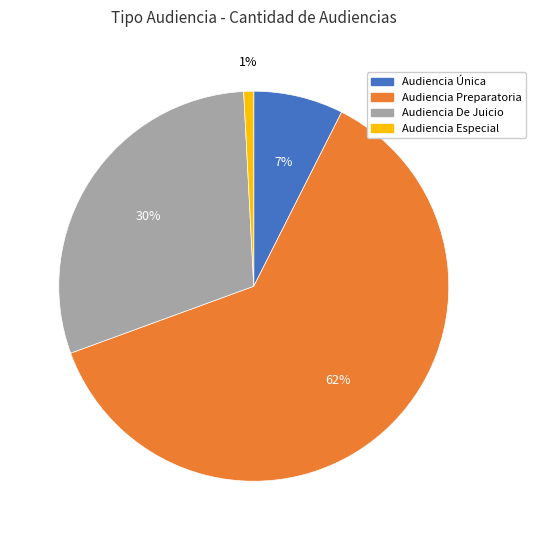

How many segments does this pie chart have?

4